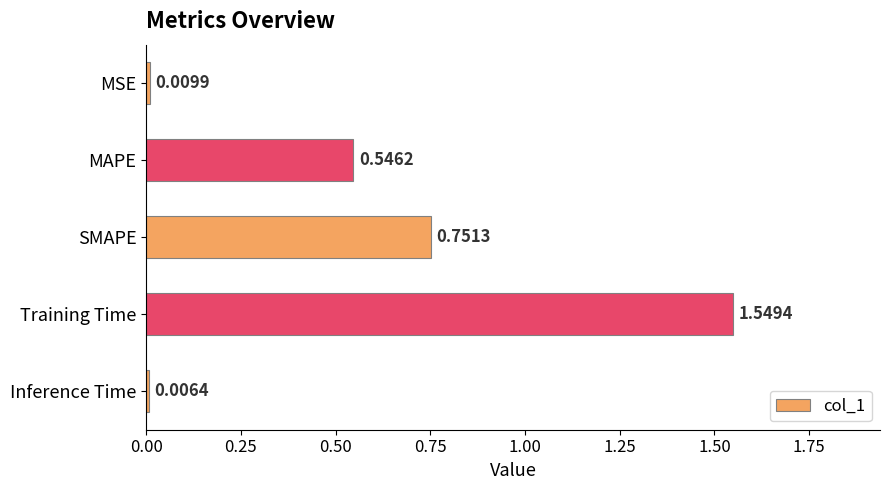

Rank the categories by value from highest to lowest.

Training Time, SMAPE, MAPE, MSE, Inference Time